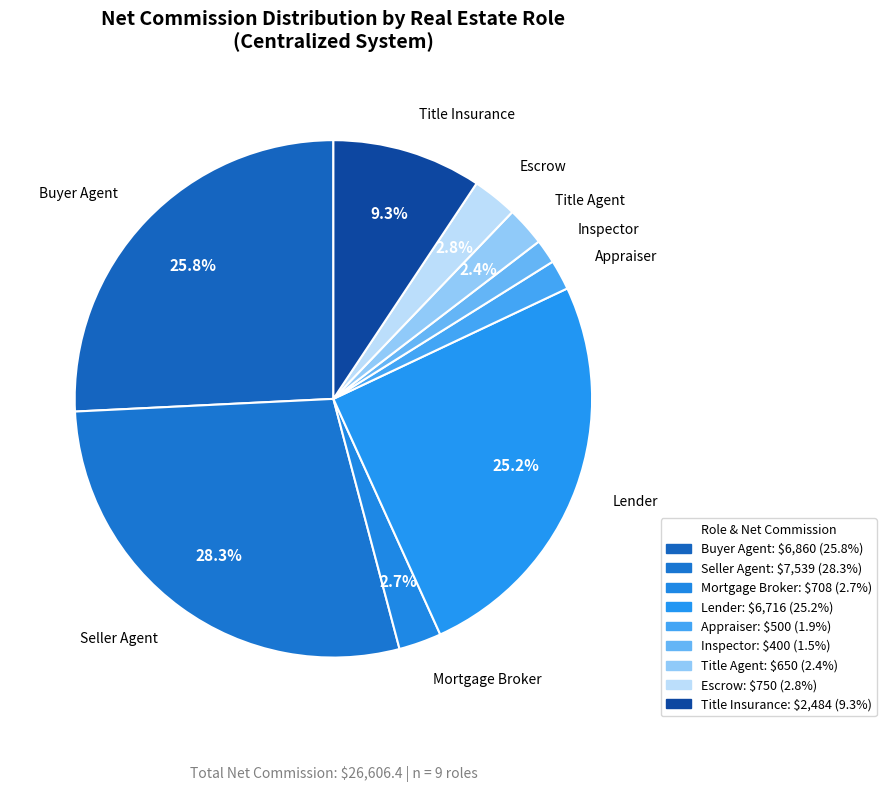

How many segments does this pie chart have?

9